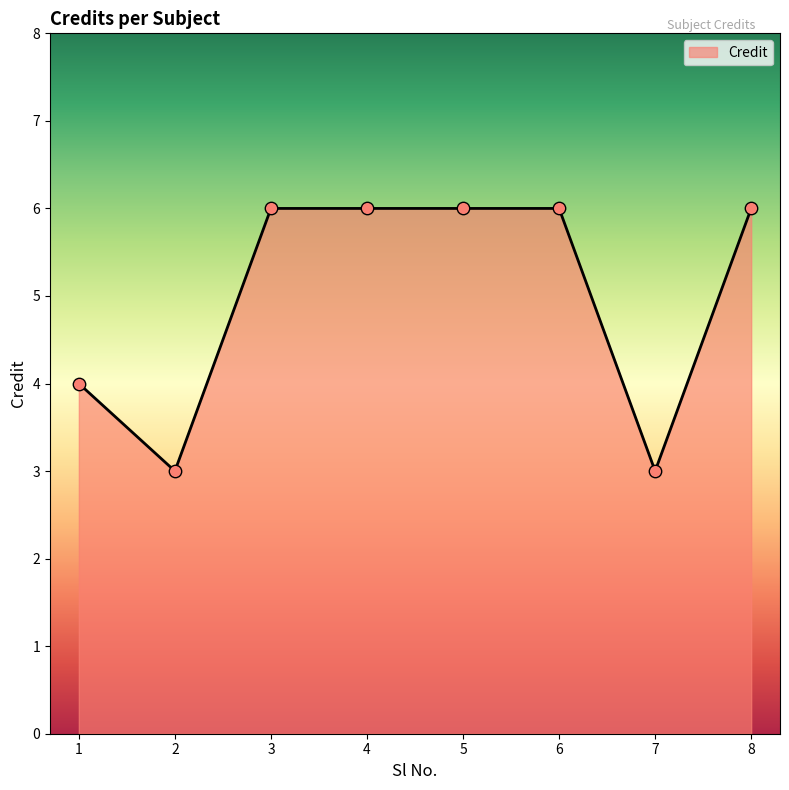

What is the change in value from 1 to 6?

+2